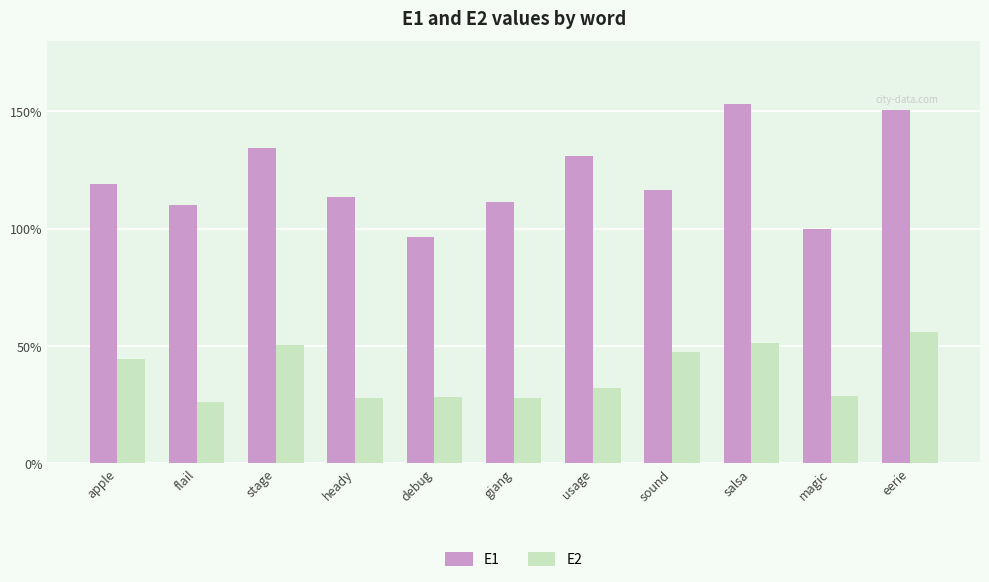

At which label does E2 reach its minimum?

flail